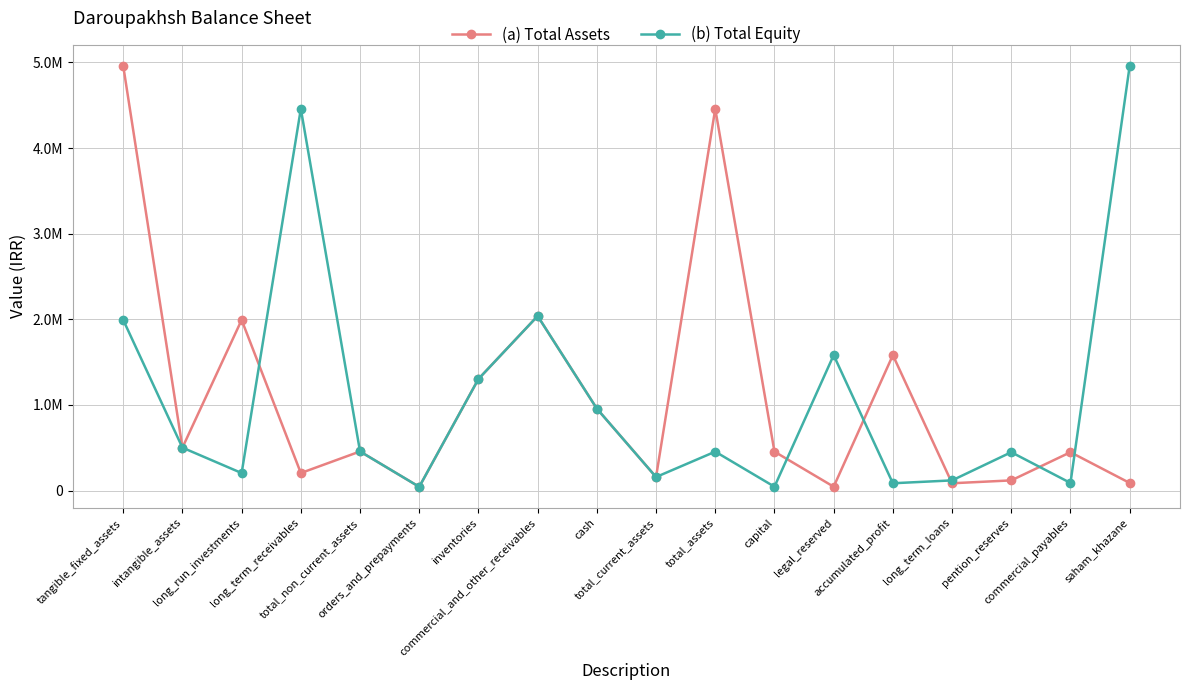

Between which two adjacent categories do (a) Total Assets and (b) Total Equity first intersect?

long_run_investments and long_term_receivables